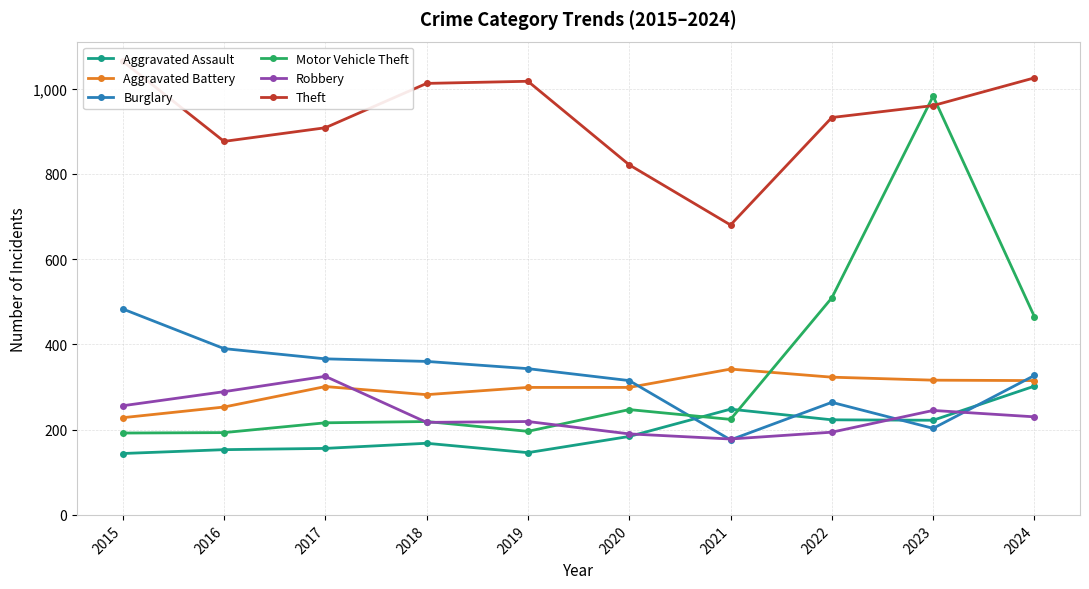

What is the total value across all series at 2022?

2445